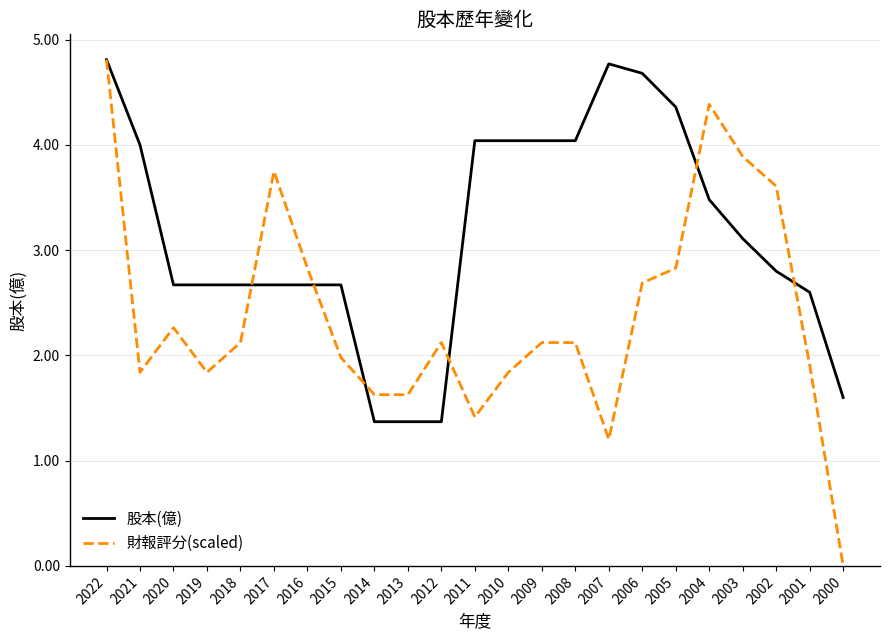

Rank the series by their average value, from highest to lowest.

股本(億), 財報評分(scaled)